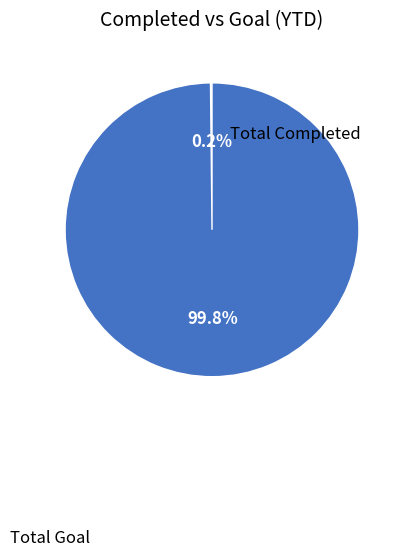

To the nearest percent, what is the average slice percentage?

50%